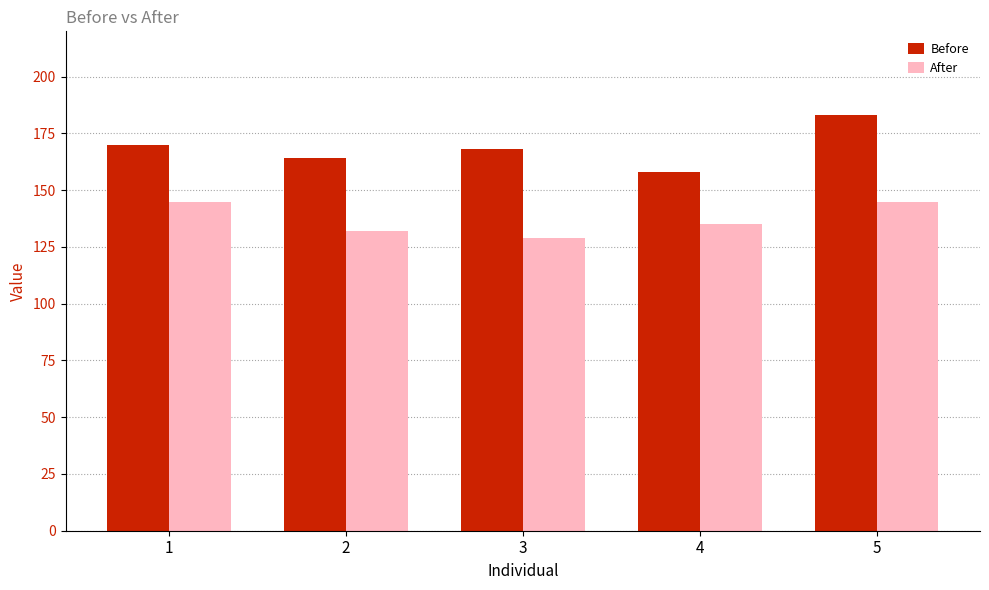

The value of After at 2 is 57. True or false?

False